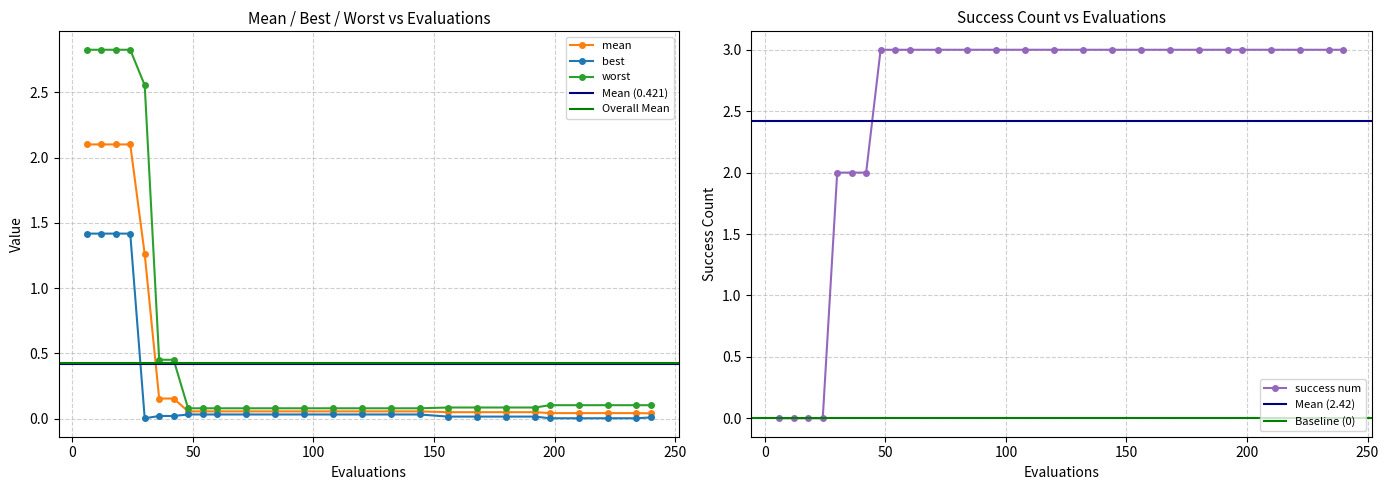

Is it true that success num equals 3.0 at 144?

True